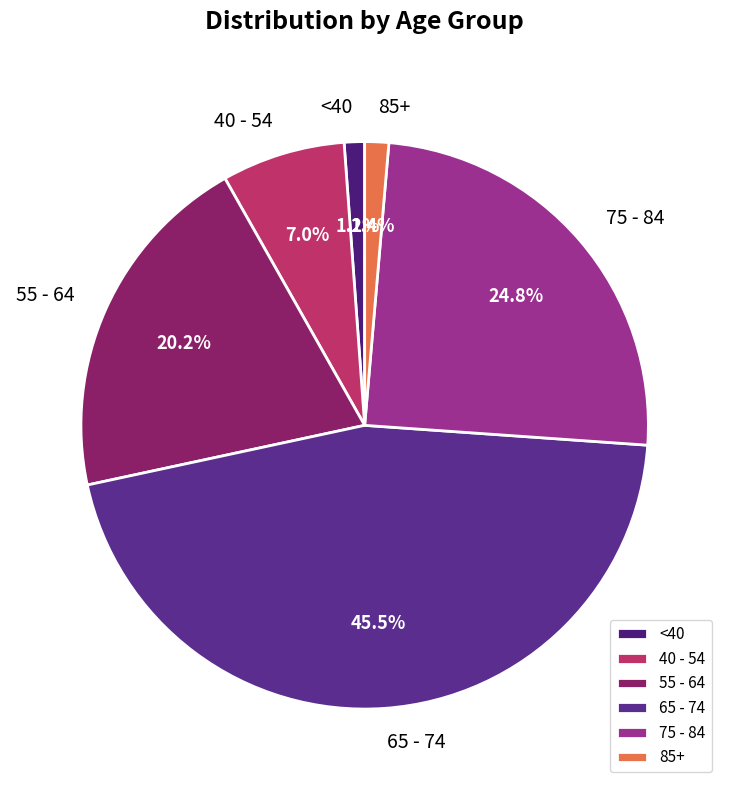

To the nearest percent, what is the difference between the largest and smallest slice percentages?

44%